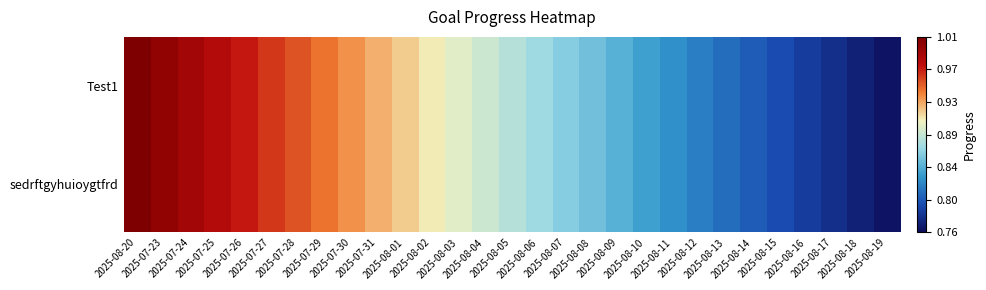

What is the total value across all series at 2025-08-12?

1.6